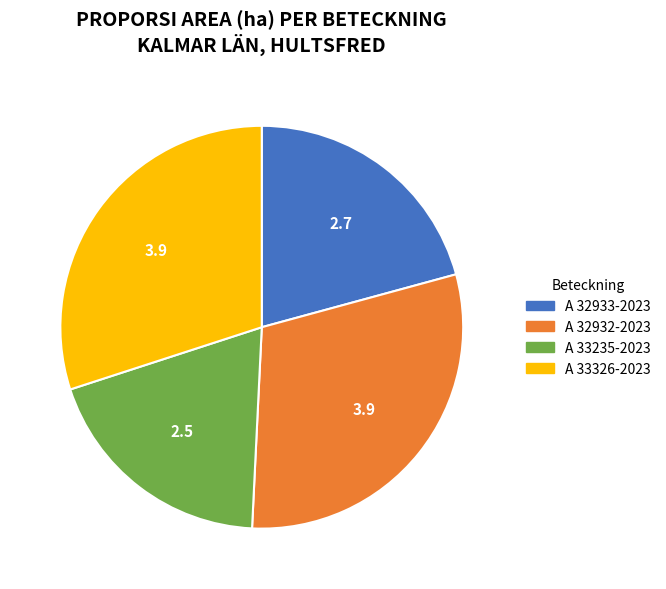

Do A 32932-2023 and A 33235-2023 together represent more than half of the pie?

No